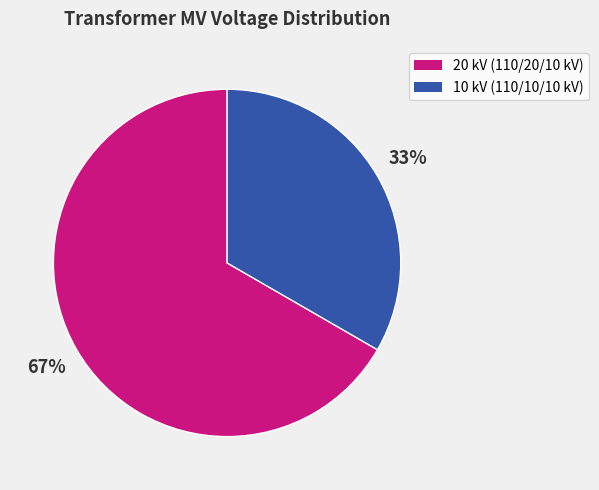

To the nearest percent, what is the average slice percentage?

50%